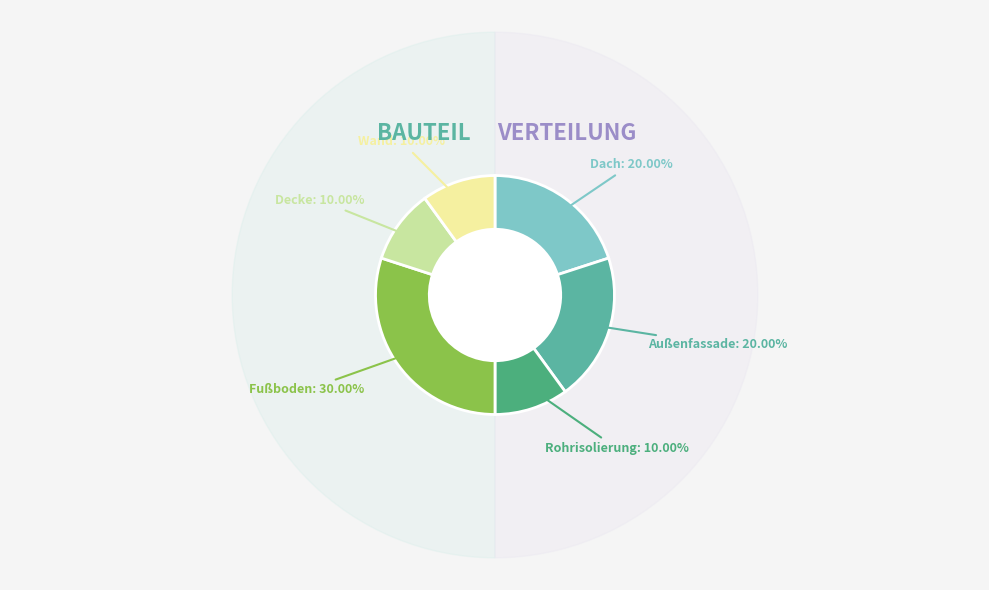

Does any single category account for the majority?

No